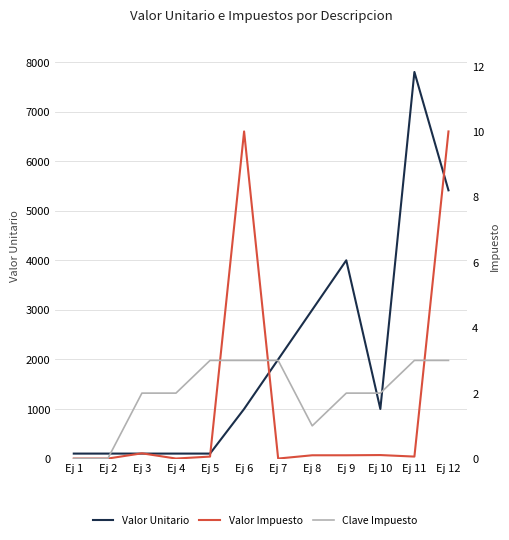

Reading left to right, list all the values displayed in this chart.

Valor Unitario: Ej 1=100.0	Ej 2=100.0	Ej 3=100.0	Ej 4=100.0	Ej 5=100.0	Ej 6=1000.0	Ej 7=2000.0	Ej 8=3000.0	Ej 9=4000.0	Ej 10=1000.0	Ej 11=7800.0	Ej 12=5412.0
Valor Impuesto: Ej 1=0.0	Ej 2=0.0	Ej 3=0.2	Ej 4=0.0	Ej 5=0.1	Ej 6=10.0	Ej 7=0.0	Ej 8=0.1	Ej 9=0.1	Ej 10=0.1	Ej 11=0.1	Ej 12=10.0
Clave Impuesto: Ej 1=0.0	Ej 2=0.0	Ej 3=2.0	Ej 4=2.0	Ej 5=3.0	Ej 6=3.0	Ej 7=3.0	Ej 8=1.0	Ej 9=2.0	Ej 10=2.0	Ej 11=3.0	Ej 12=3.0